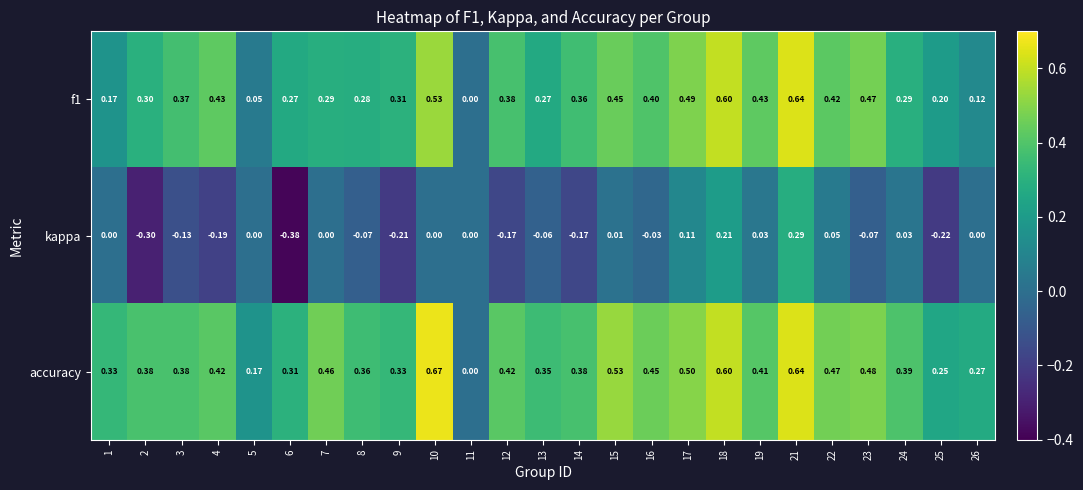

At 10, list the series in order from largest to smallest.

accuracy, f1, kappa